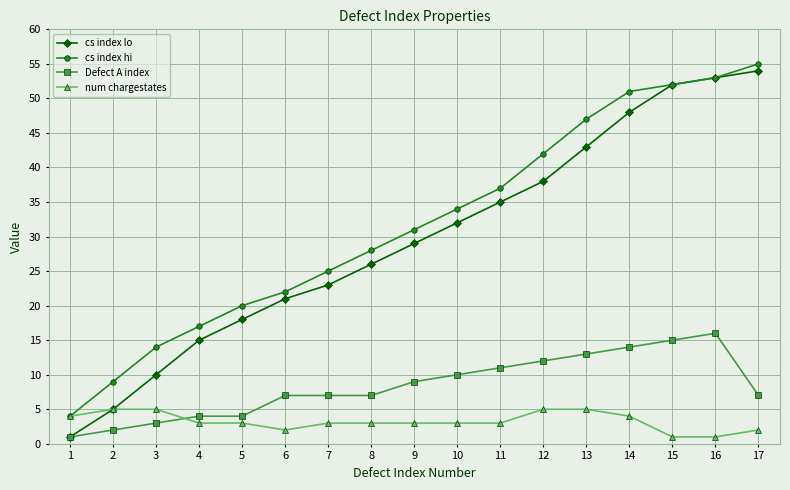

Does the chart have visible grid lines?

Yes